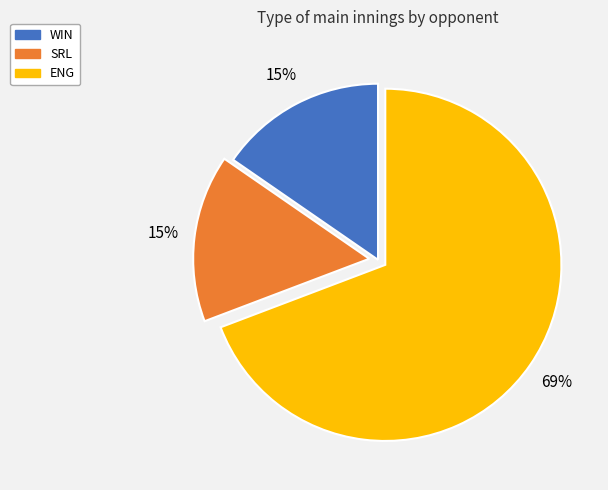

Is it true that ENG is 69% of the pie?

True